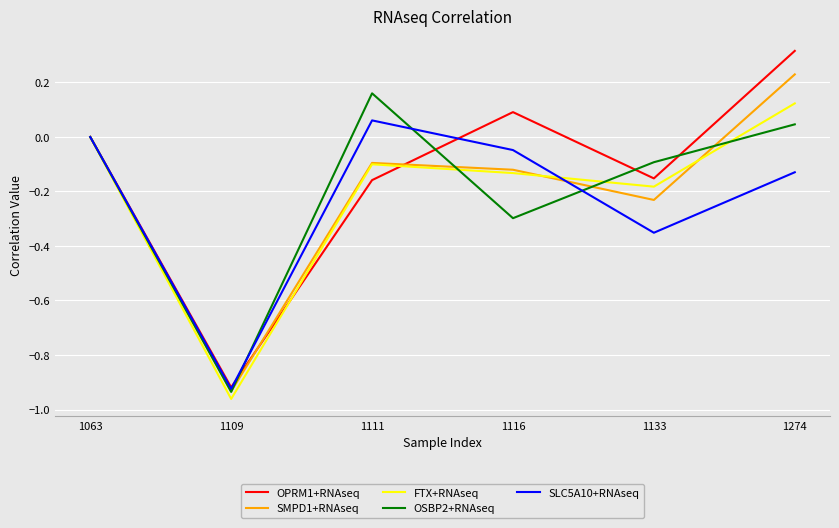

Which series has the widest spread of values?

OPRM1+RNAseq